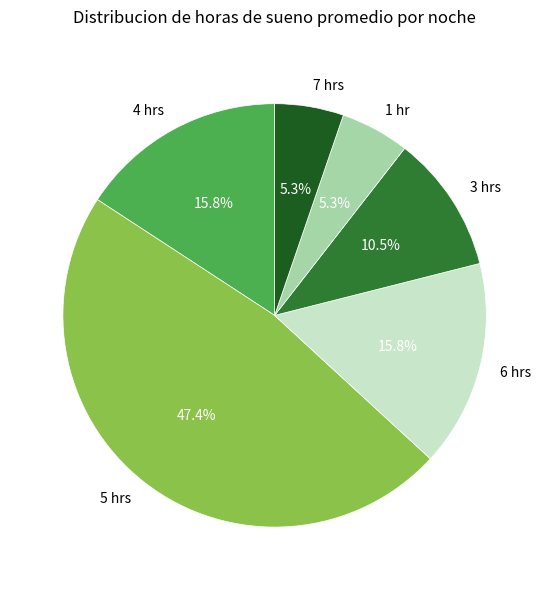

To the nearest percent, what is the difference between the 7 hrs and 3 hrs slice percentages?

5%